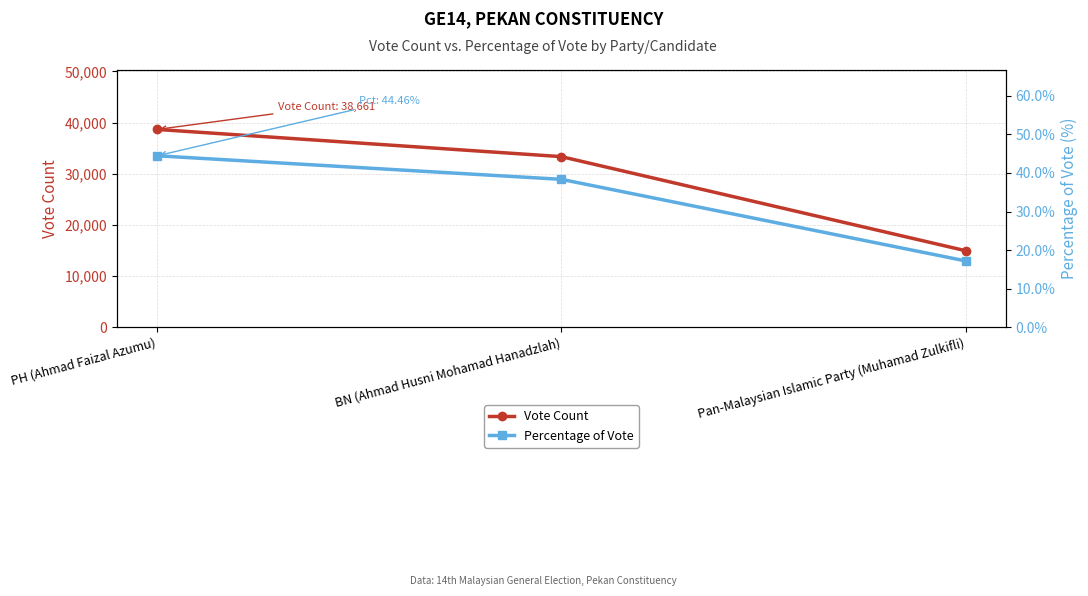

Which series has the widest spread of values?

Vote Count